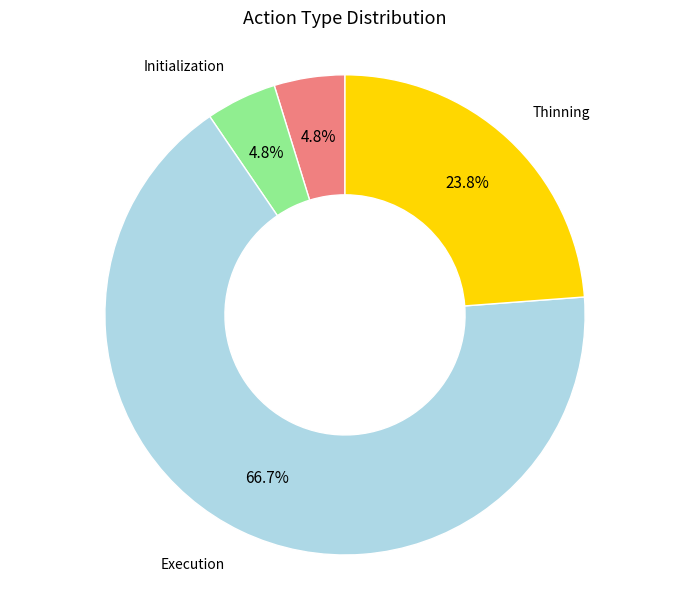

Does any single category account for the majority?

Yes